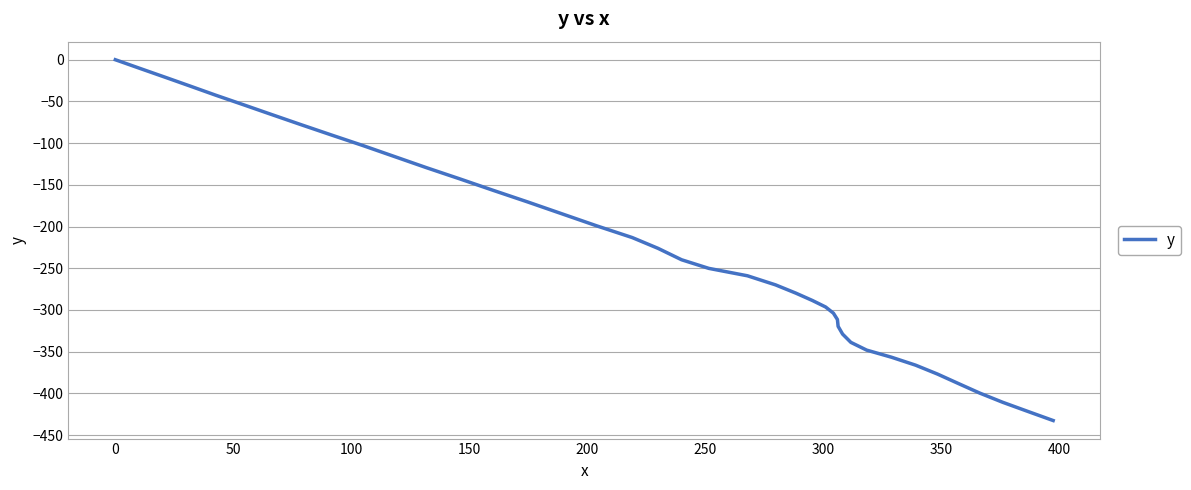

Does the chart display data point markers on the line(s)?

No